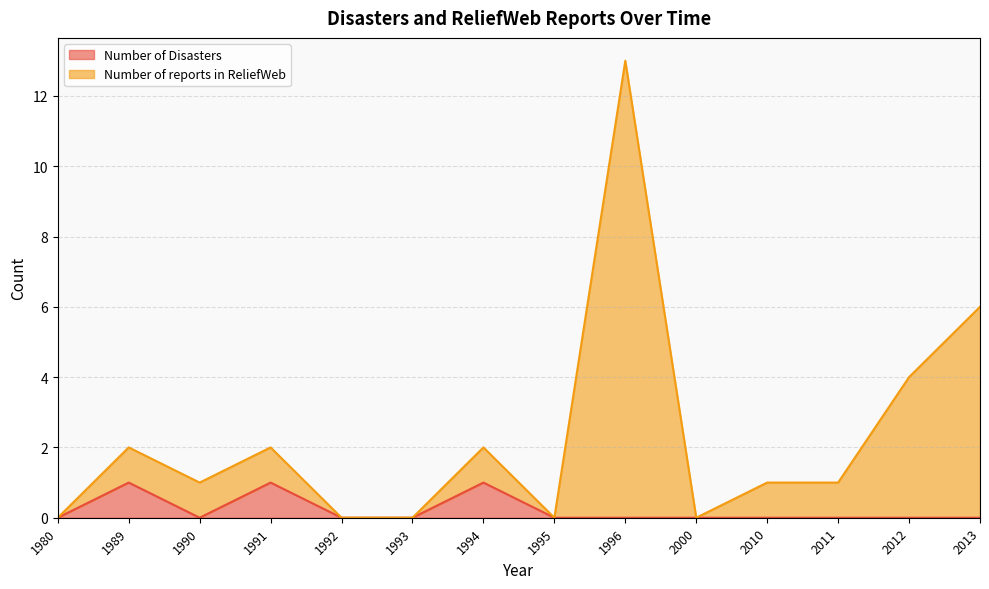

True or false: Number of reports in ReliefWeb and Number of Disasters intersect in this chart.

False